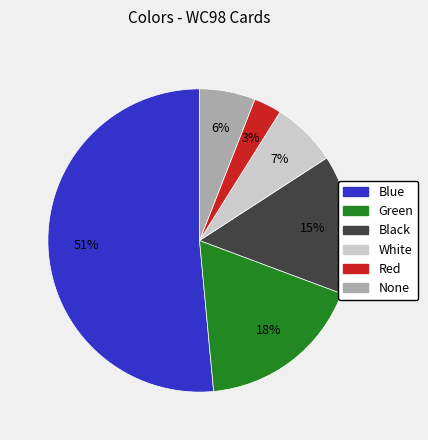

What is the majority slice?

Blue